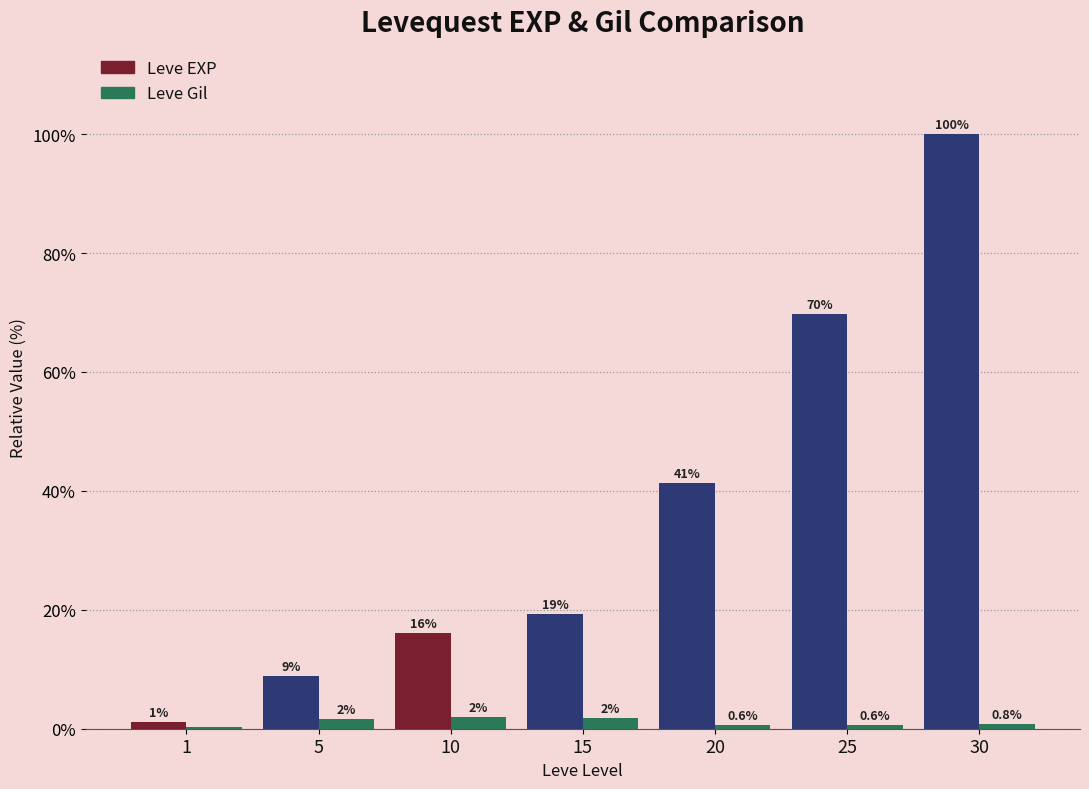

Reading left to right, what are all the values shown in this chart?

Leve EXP: 1.2	8.9	16.1	19.3	41.4	69.7	100.0
Leve Gil: 0.2	1.6	1.9	1.7	0.6	0.6	0.8